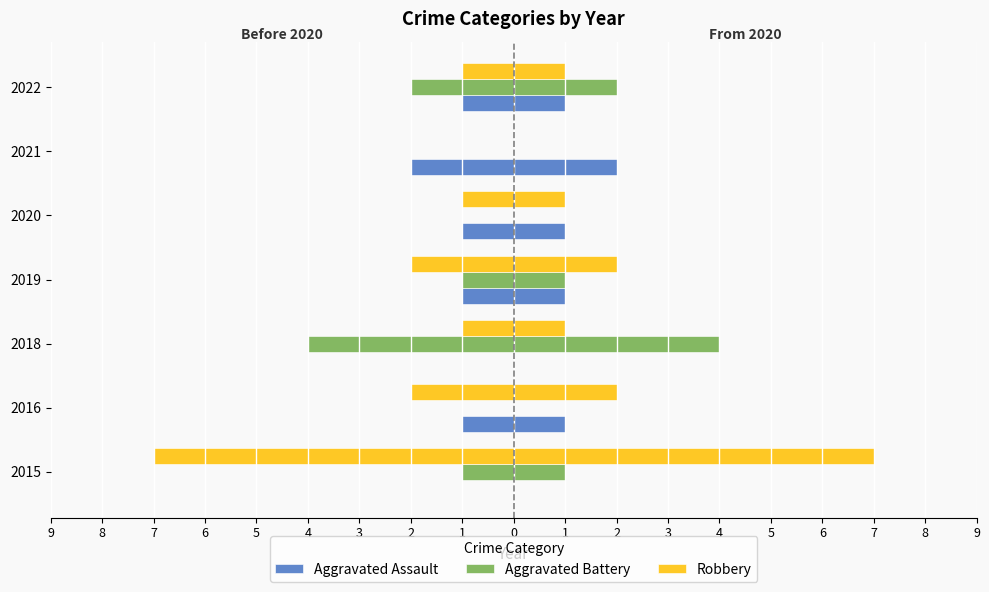

Are the bars horizontal?

Yes